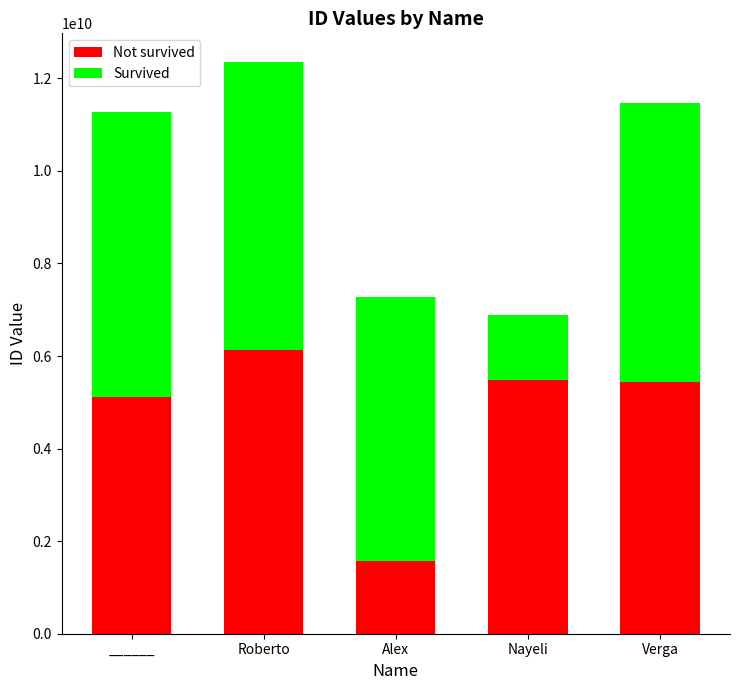

What is the average value of the Not survived series?

4746062722